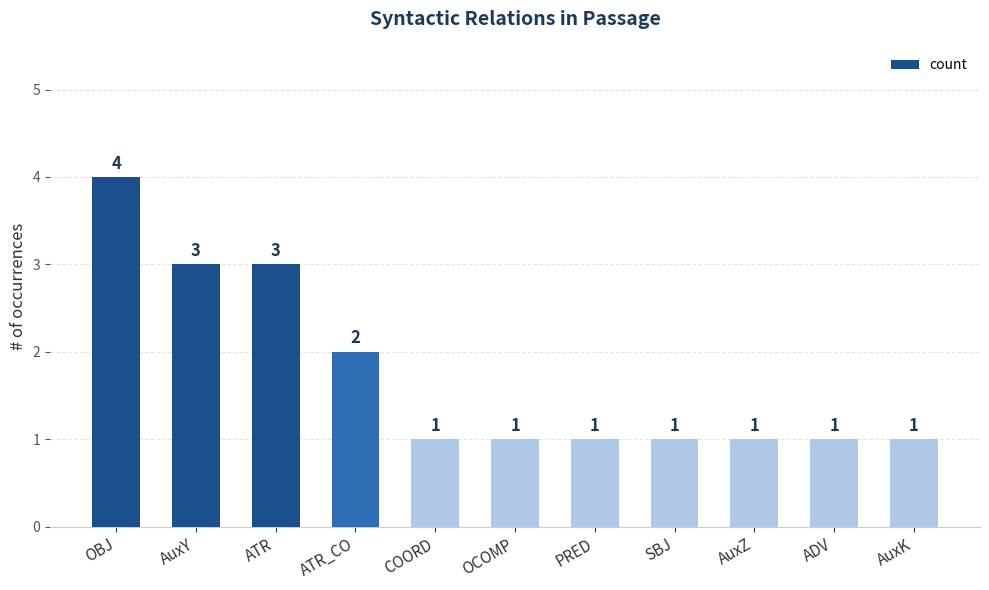

The value at PRED is 0. True or false?

False